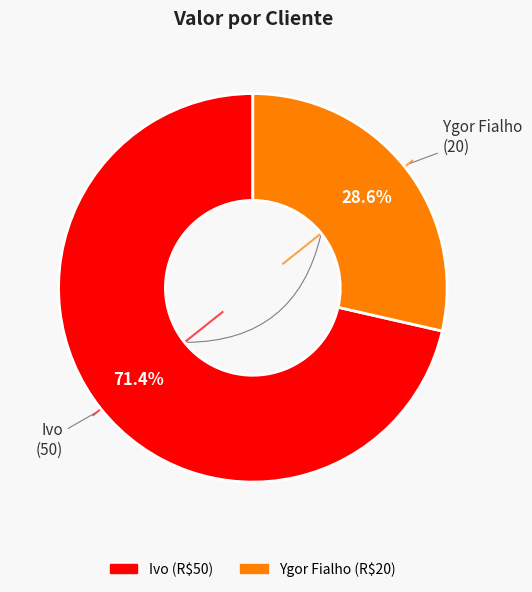

The Ivo slice represents 71% of the pie. True or false?

True